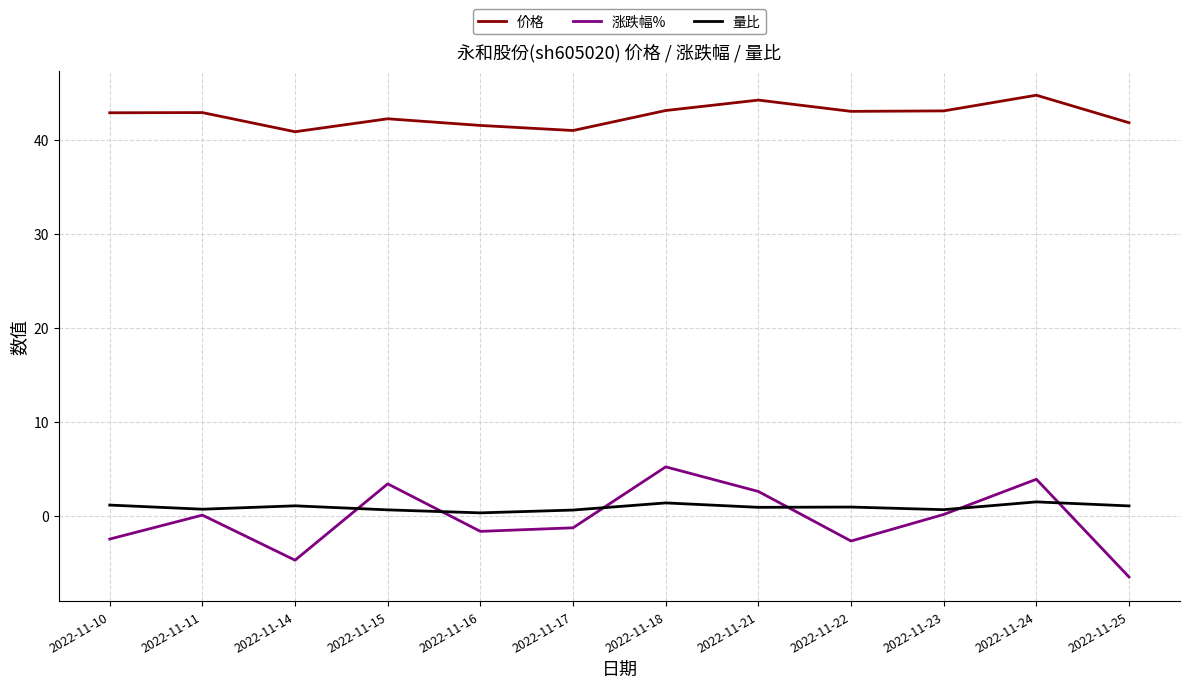

How many lines are shown in the chart?

3